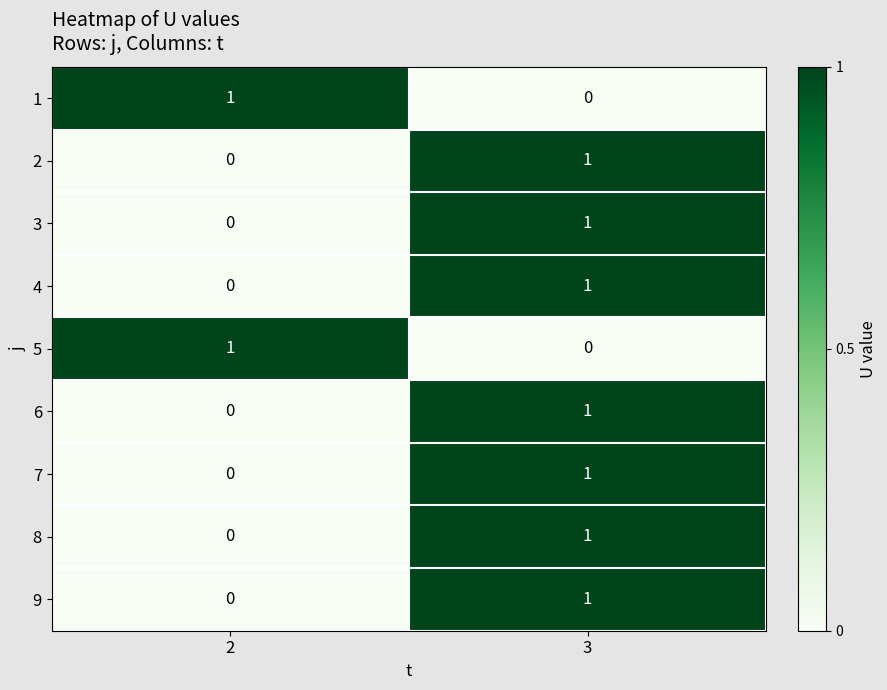

Where is 1 nearest to the value 0?

3